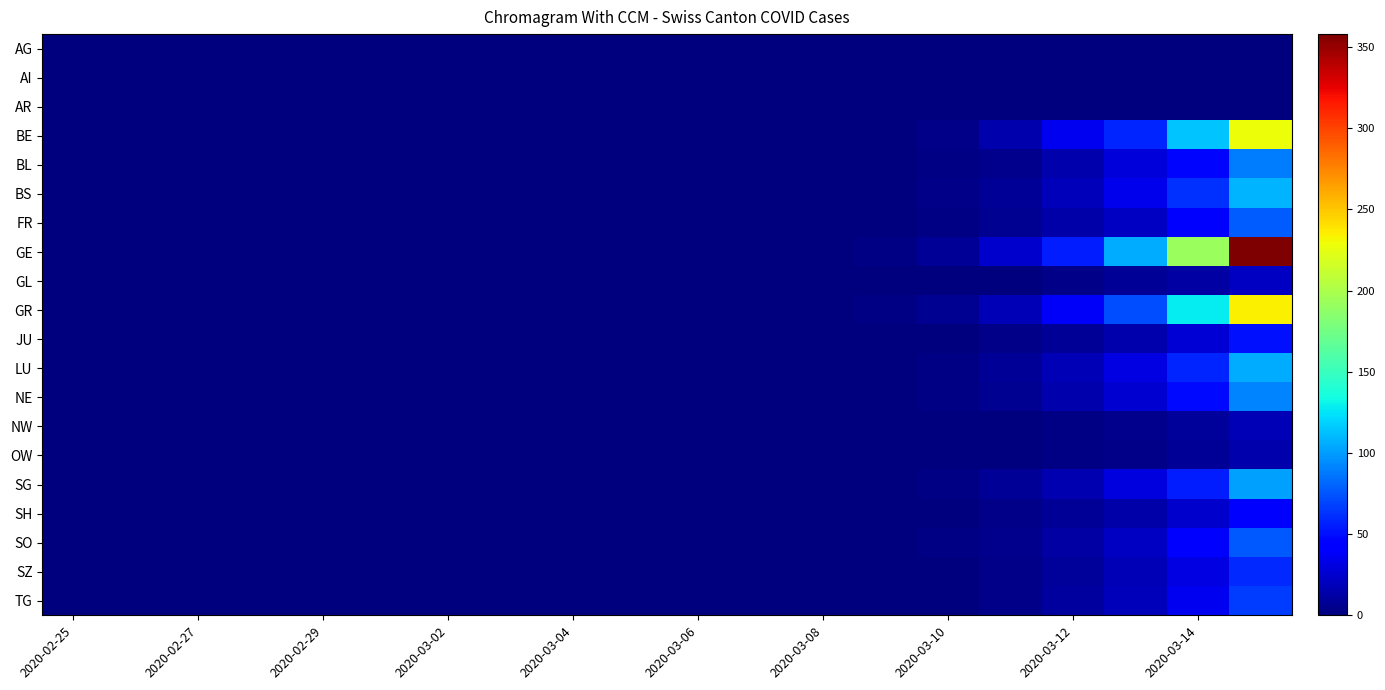

Which label corresponds to the smallest value in the chart?

2020-02-25